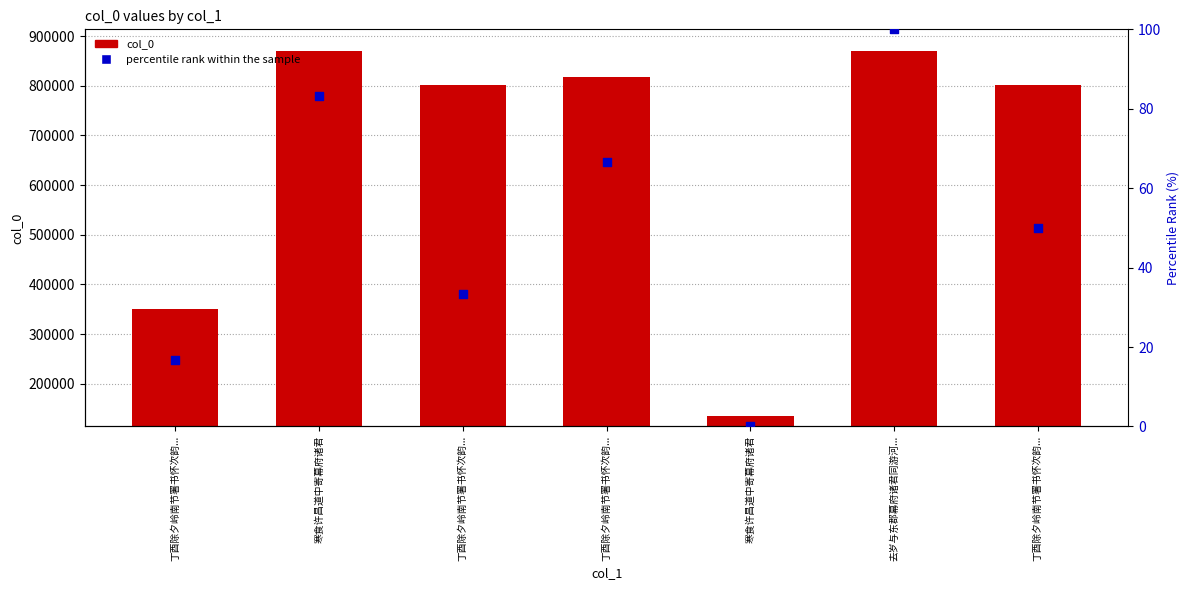

What is the total value across all series at 去岁与东郡幕府诸君同游河...?

870058.0